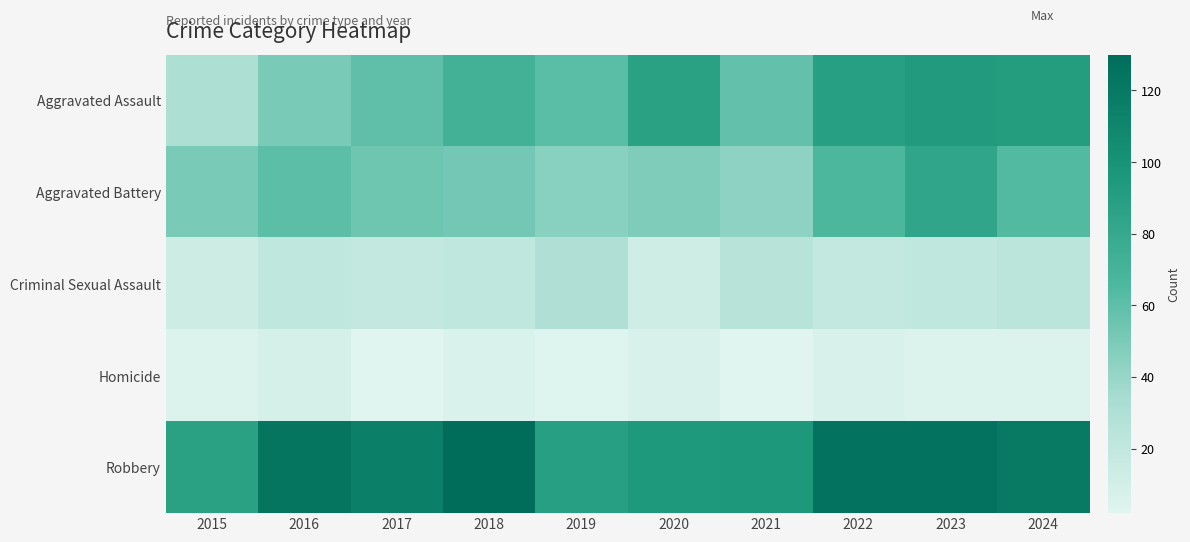

At which label does Robbery first exceed 119?

2016